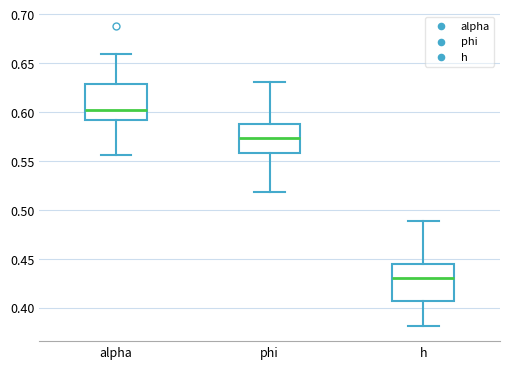

Reading left to right, transcribe this box plot: for each box, give where its median line is, the range the box spans, and where its two whiskers end, as read against the y-axis. The values are not printed on the chart, so give them approximately, as read against the axis.

alpha: median 0.605, box 0.590 to 0.630, whiskers 0.555 to 0.660
phi: median 0.575, box 0.560 to 0.590, whiskers 0.520 to 0.630
h: median 0.430, box 0.405 to 0.445, whiskers 0.380 to 0.490